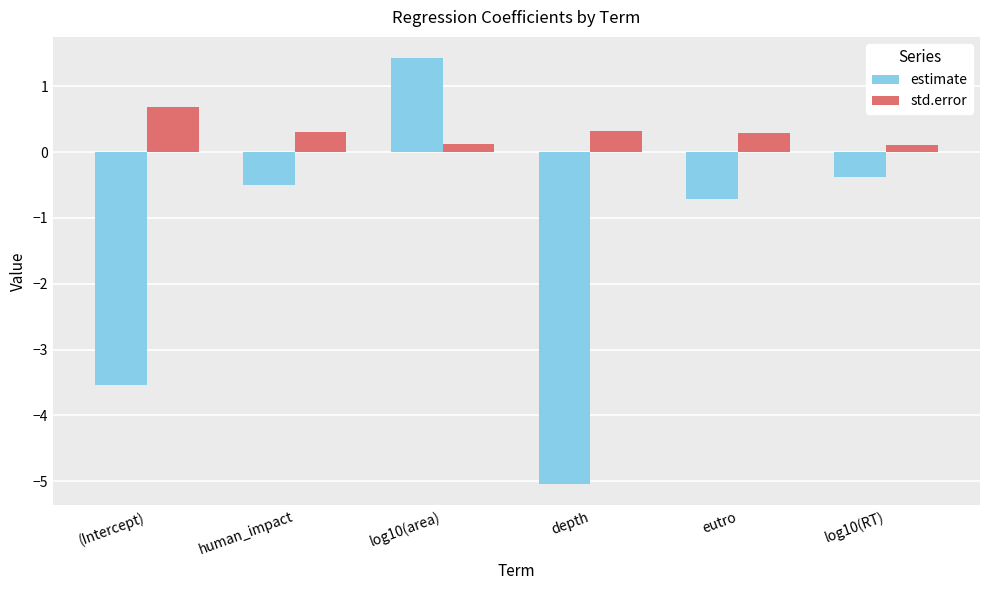

How many groups of bars are there?

6